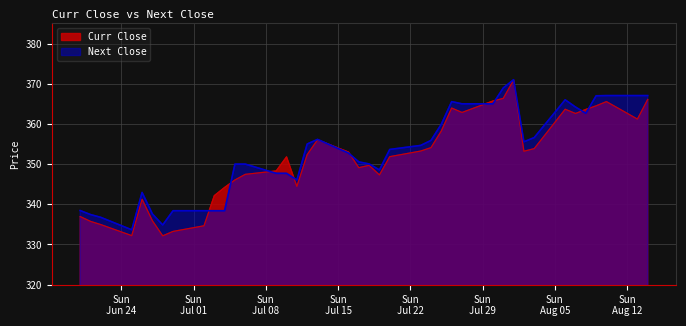

What is the total value across all series at 2018-06-21?

673.2